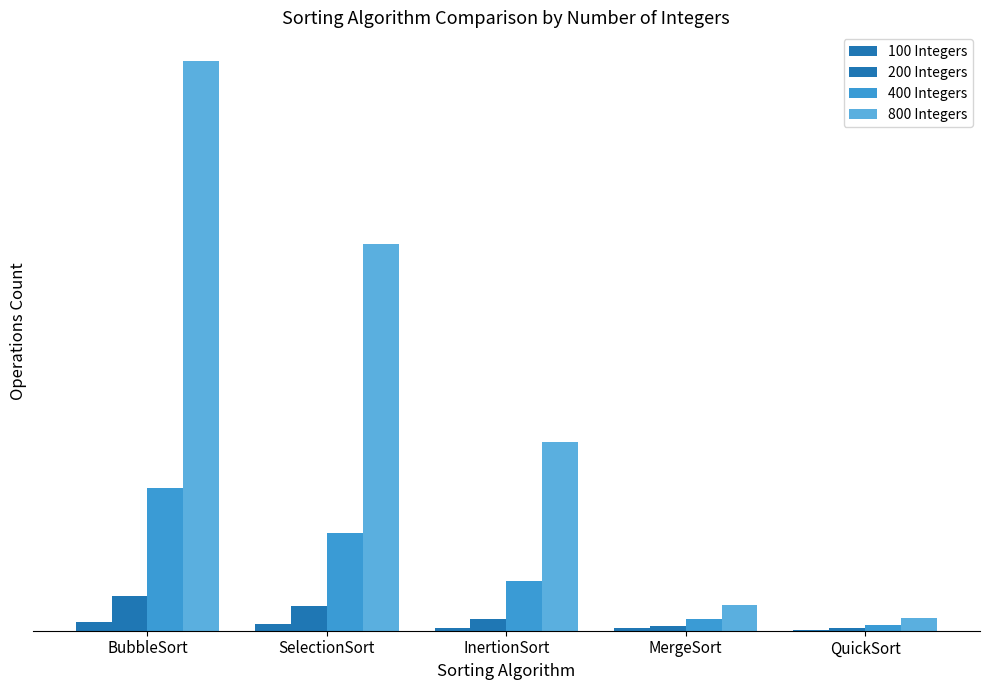

The 800 Integers series shows 64733 at MergeSort. True or false?

True